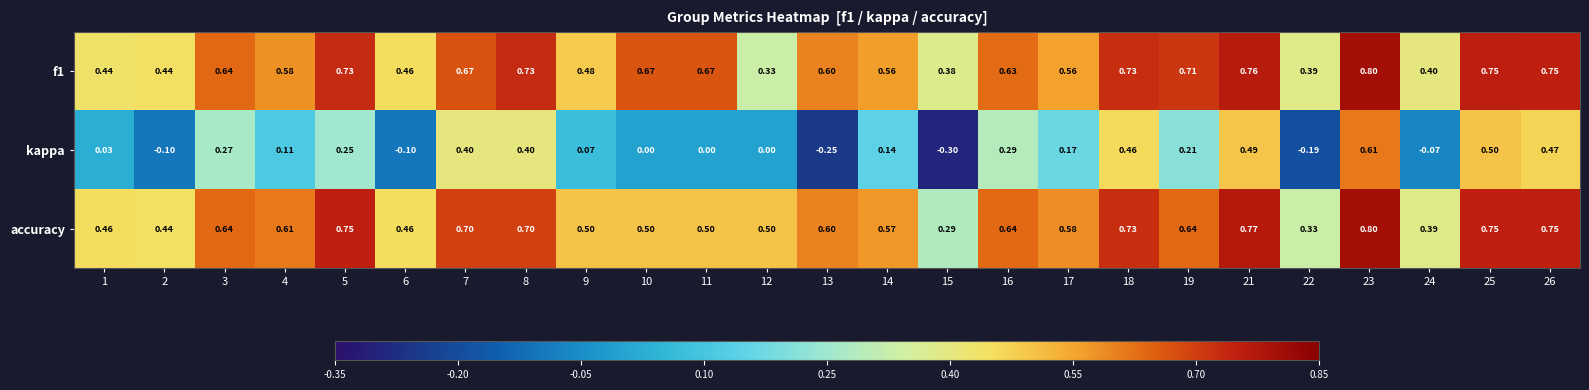

How many values in kappa are below zero?

6